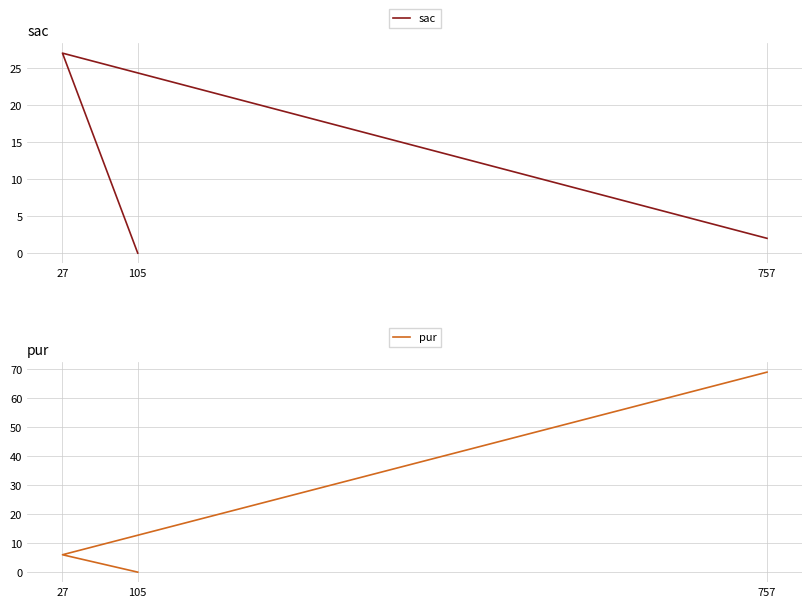

How many data points in pur are above 6?

1